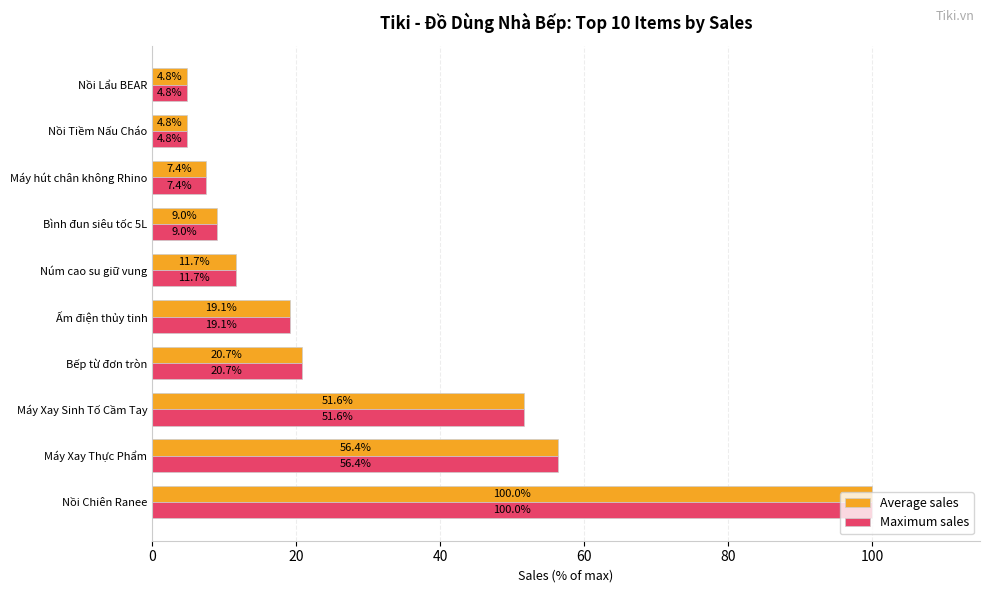

How many data points in Maximum sales are less than 19?

5